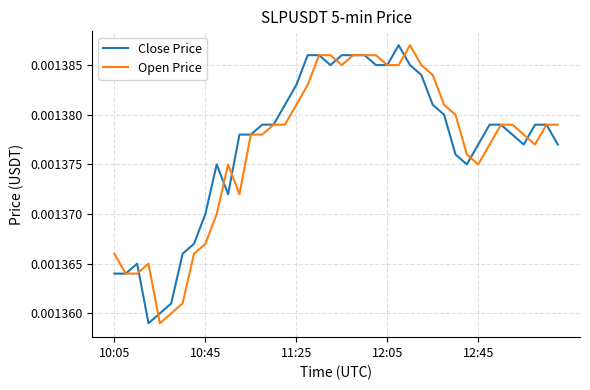

What is the sum of all Open Price values?

0.1